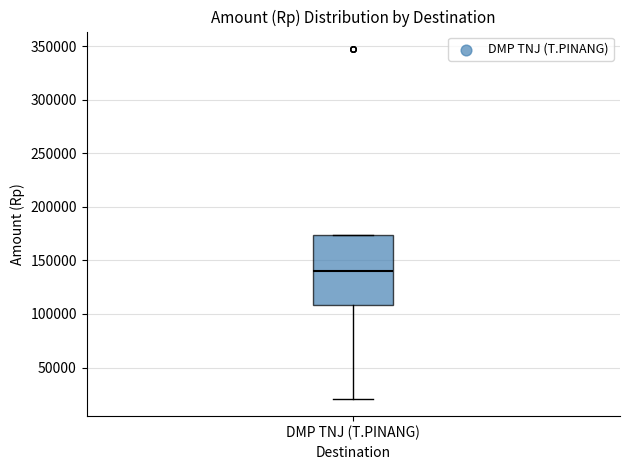

Read this box plot against the y-axis: the position of the median line, the range covered by the box, and the ends of both whiskers. The values are not printed on the chart, so give them approximately, as read against the axis.

median 140000, box 110000 to 175000, whiskers 20000 to 175000